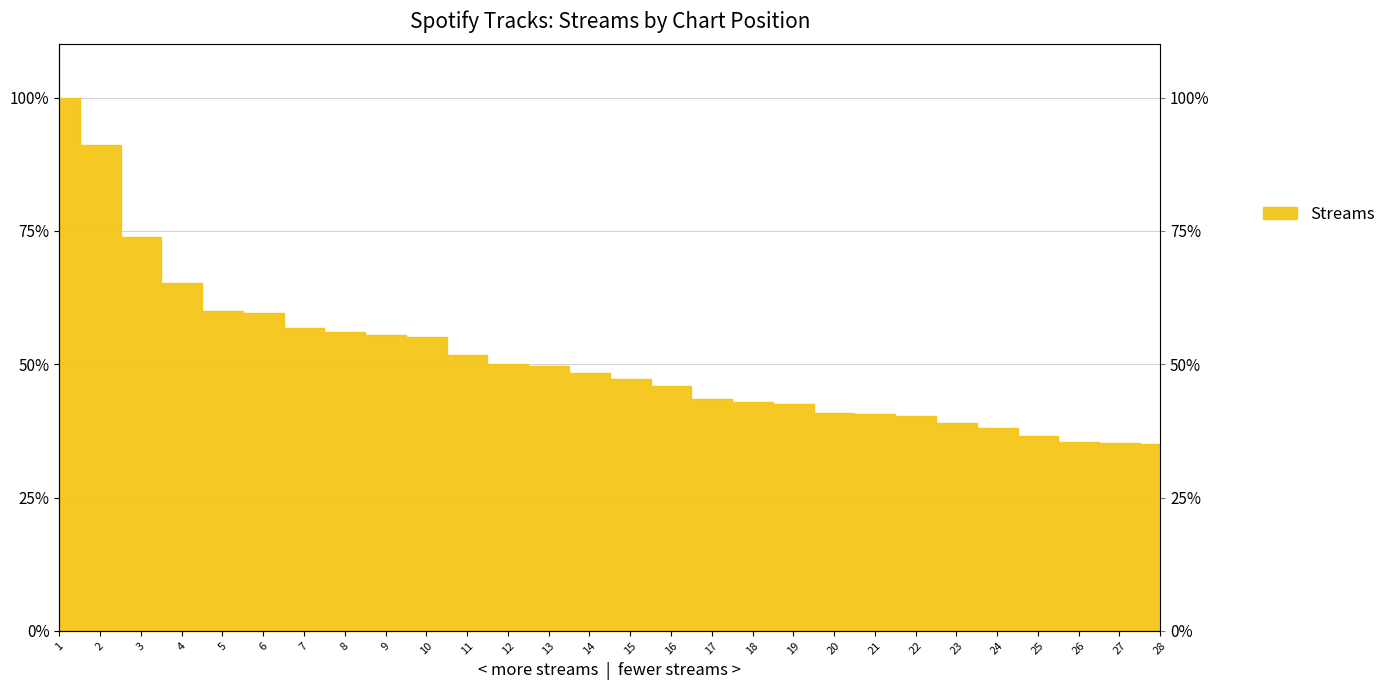

Does the chart have visible grid lines?

Yes